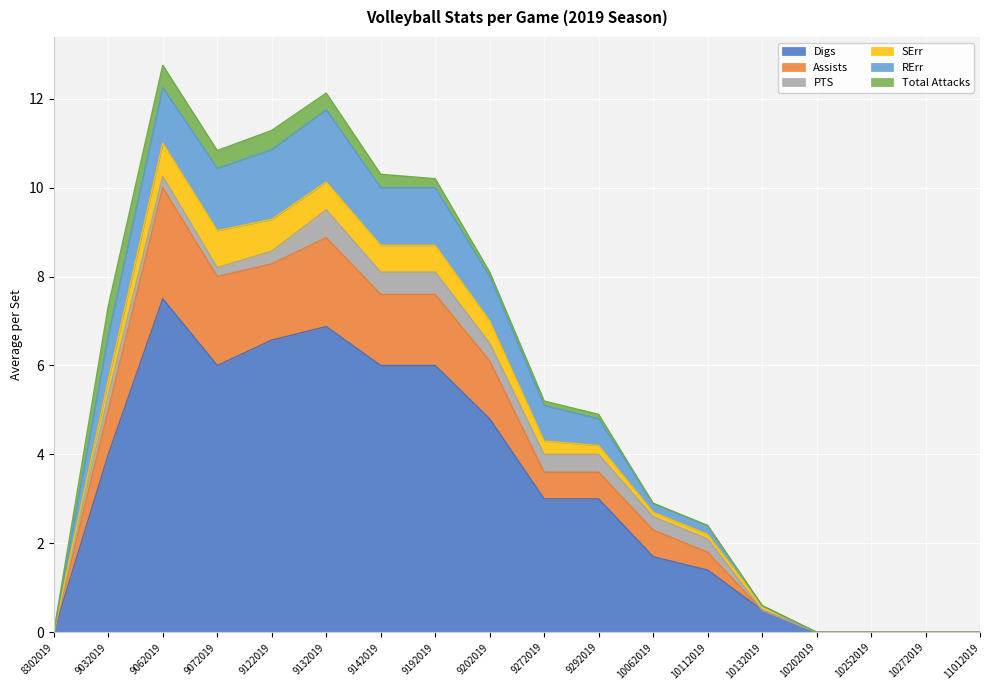

What are all the series names shown in the legend?

Digs, Assists, PTS, SErr, RErr, Total Attacks